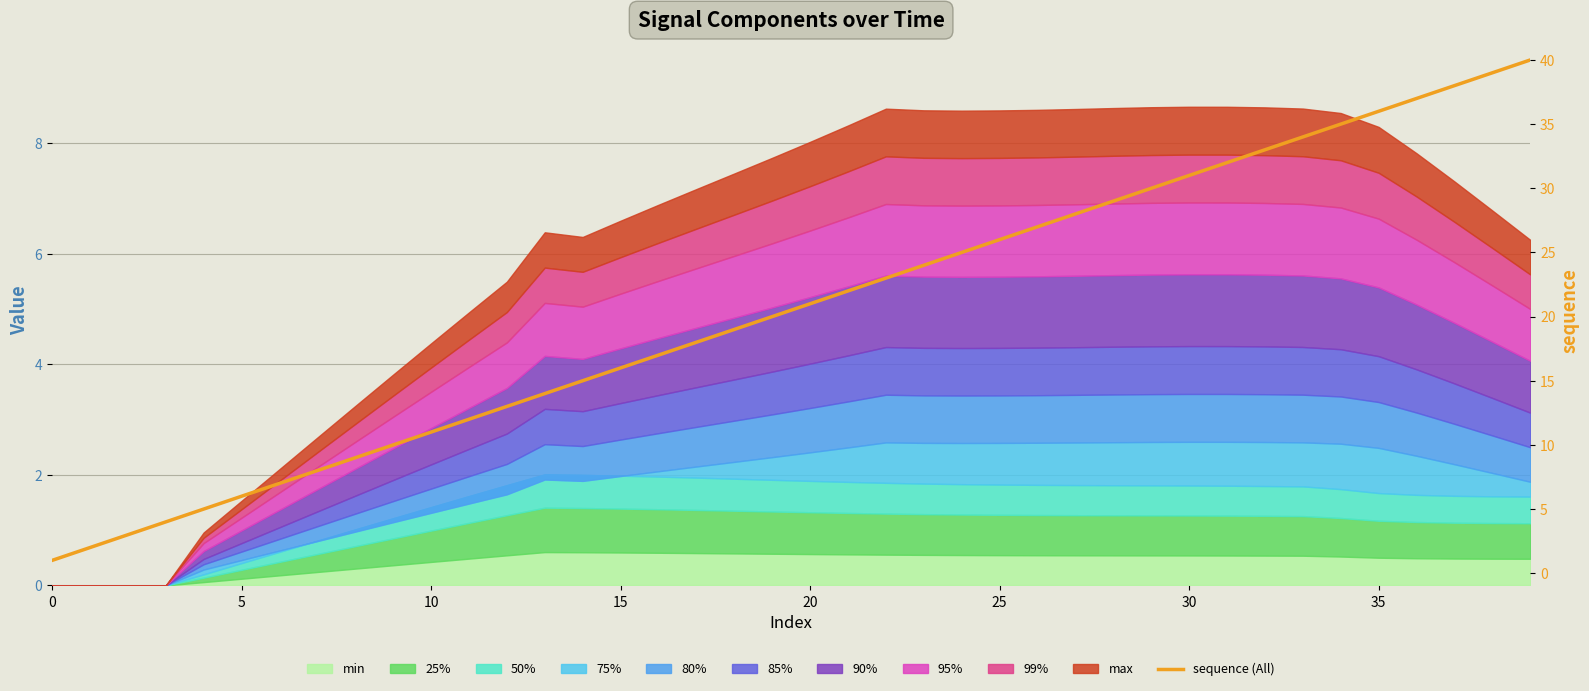

What is the smallest value displayed?

1